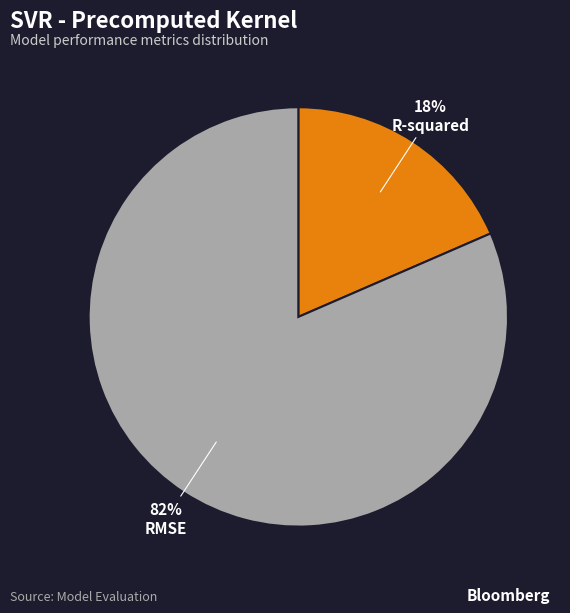

Which has a higher value, R-squared or RMSE?

RMSE